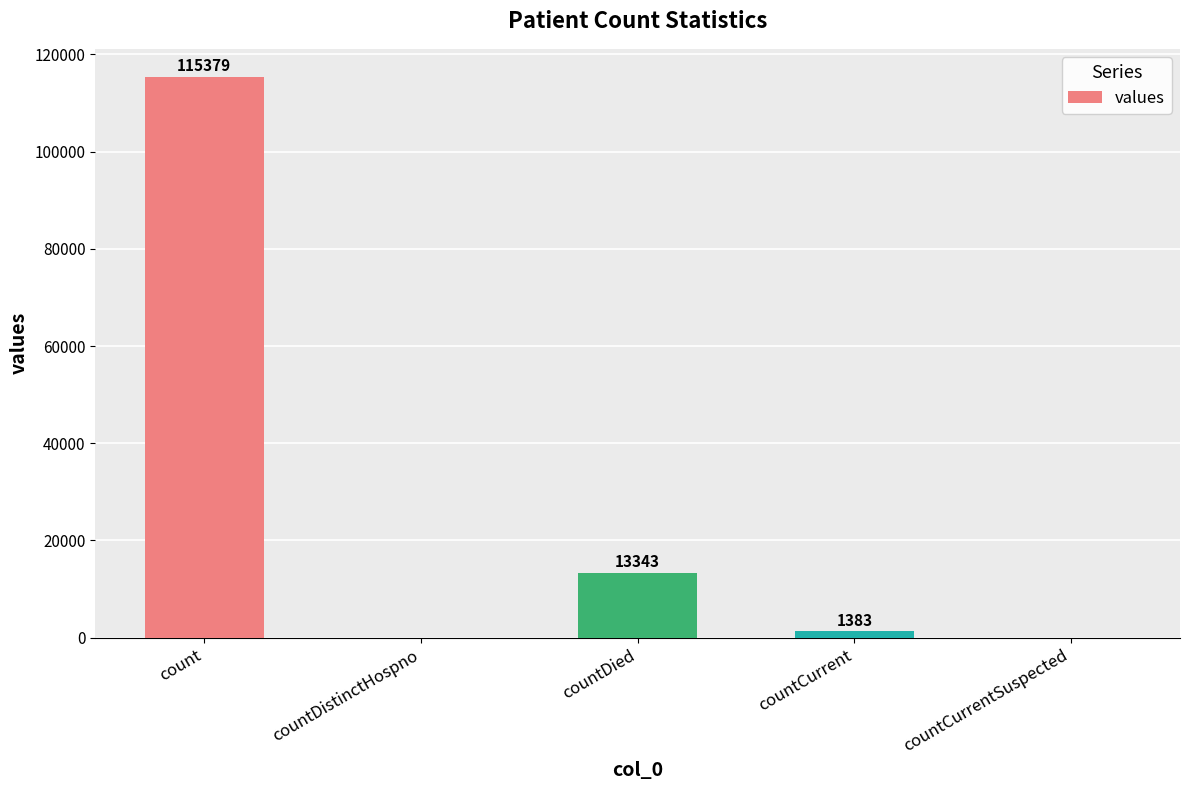

How many distinct data groups are displayed?

1